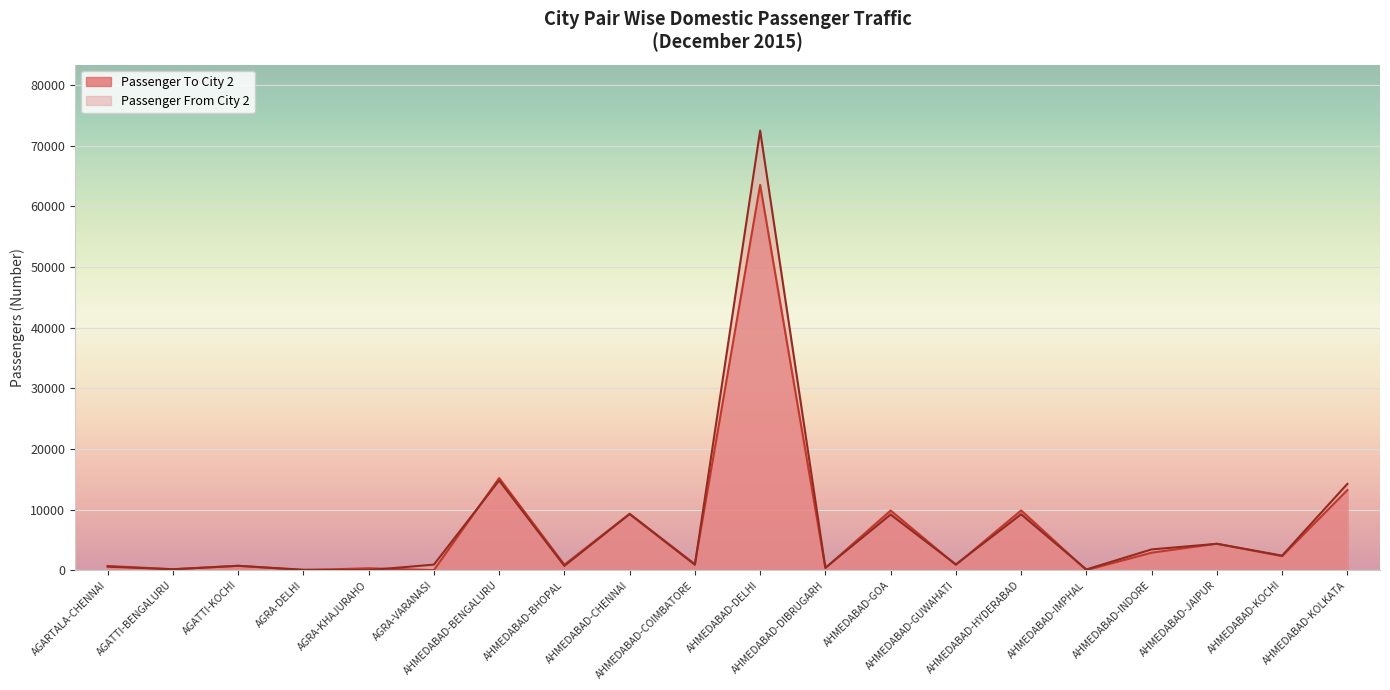

Does the chart display data point markers on the line(s)?

No